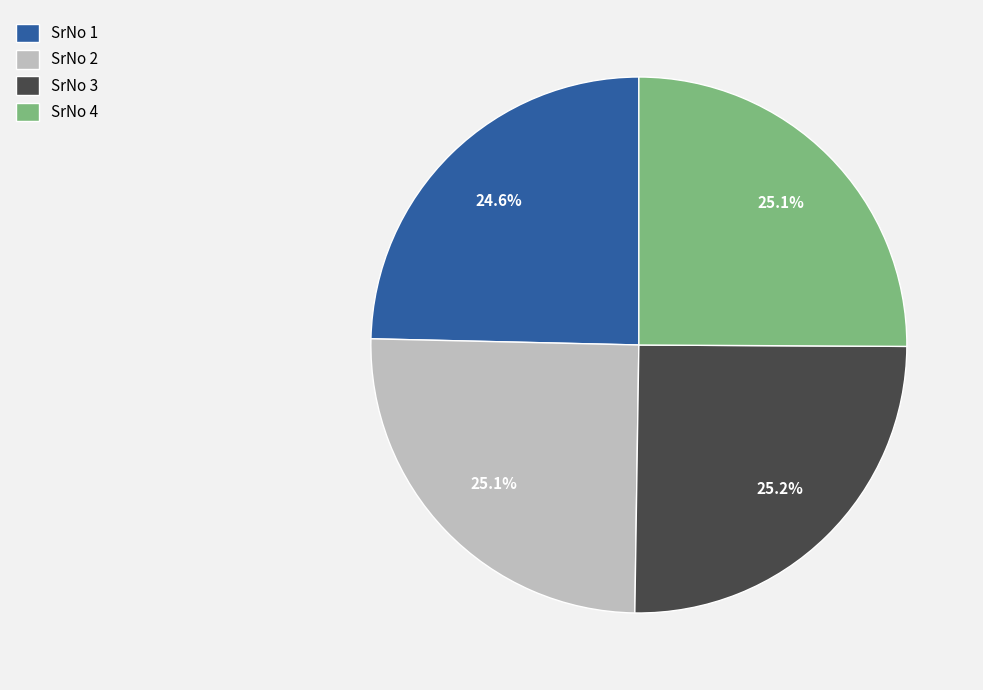

What is the total percentage of SrNo 1 and SrNo 3?

49.8%